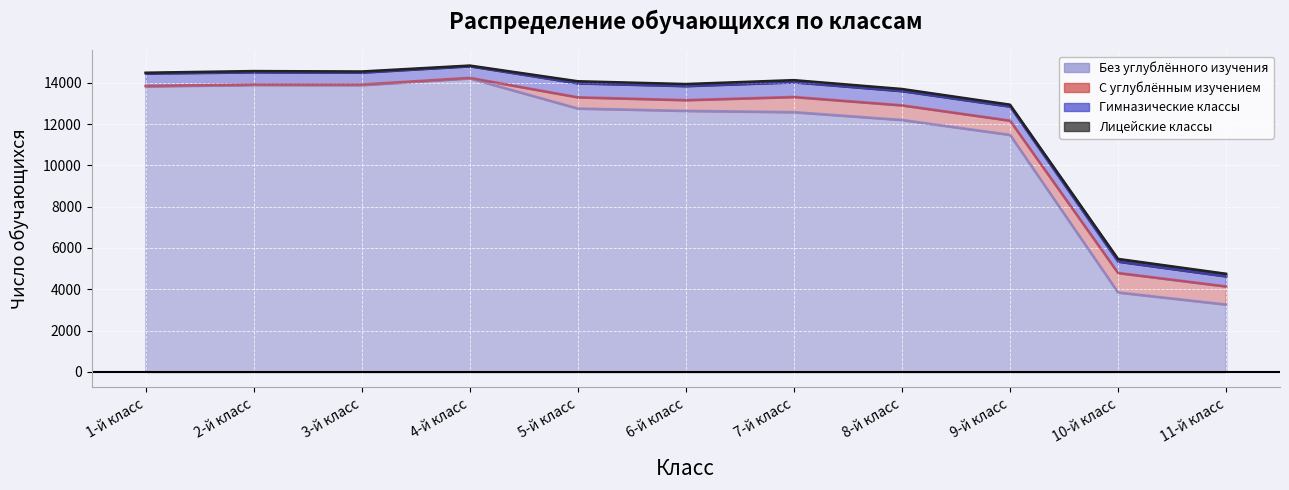

How many data points in С углублённым изучением are above 543?

5